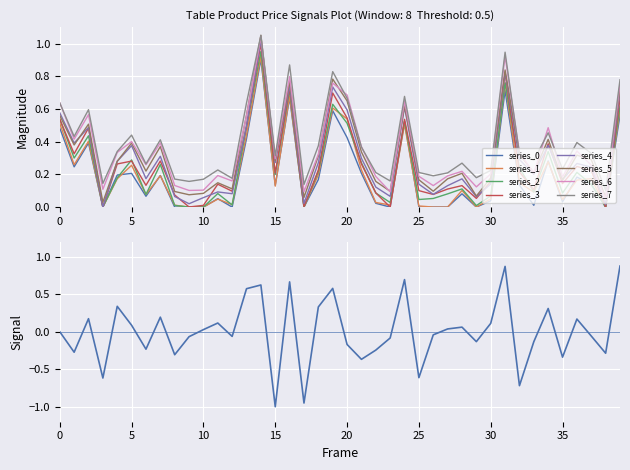

How many points are lower than both their immediate neighbors (excluding endpoints)?

13